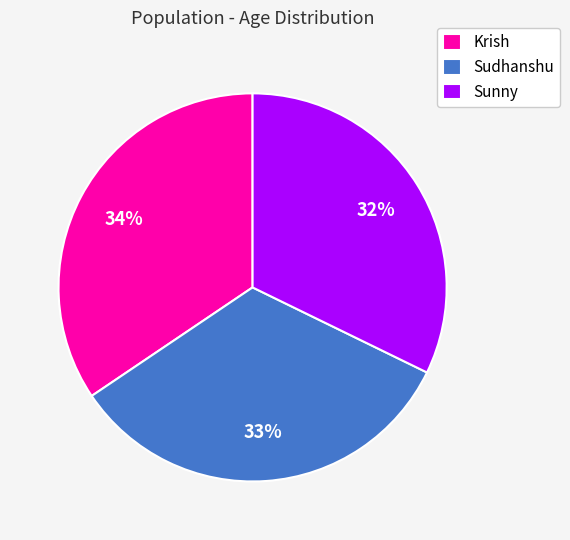

Between Sunny and Krish, which is larger?

Krish